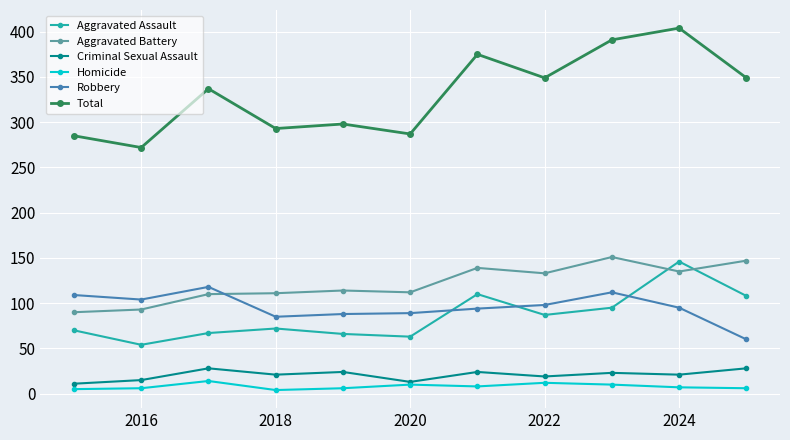

Which series has the largest total across all categories?

Total